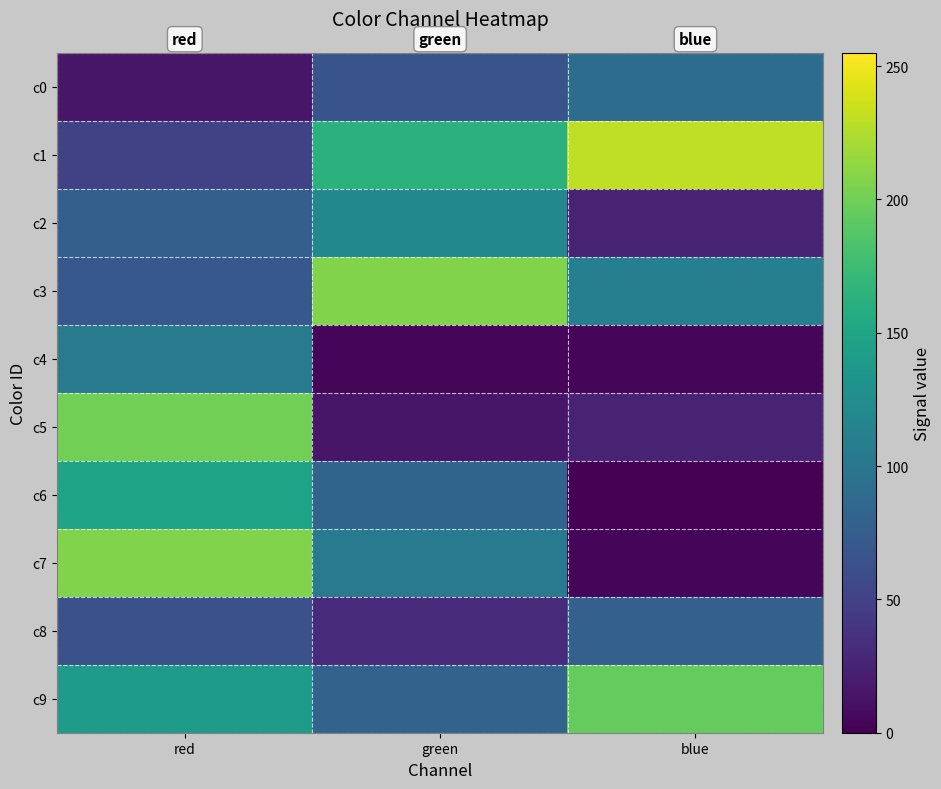

What is the total value across all series at blue?

761